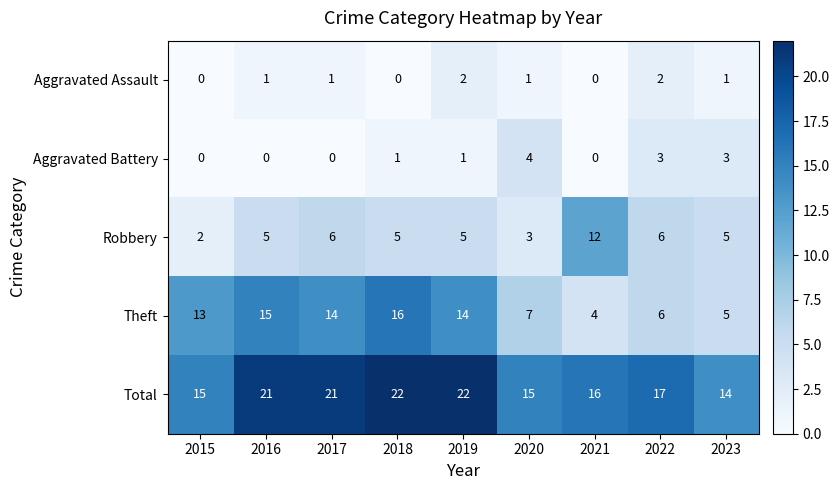

What is the total value across all series at 2021?

32